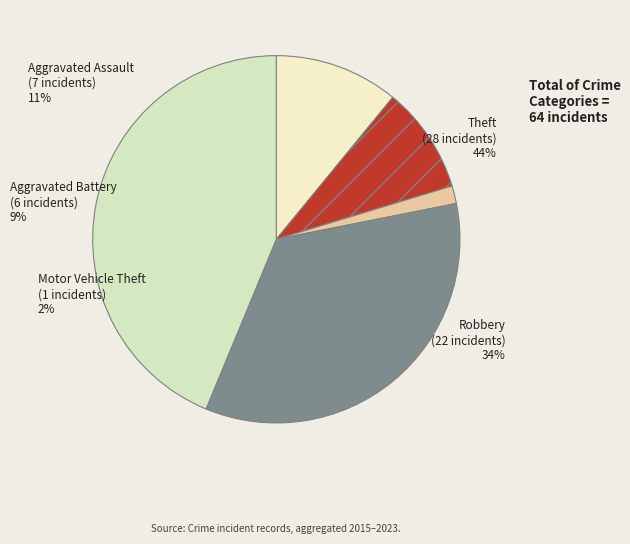

True or false: Aggravated Battery accounts for 9% of the total.

True